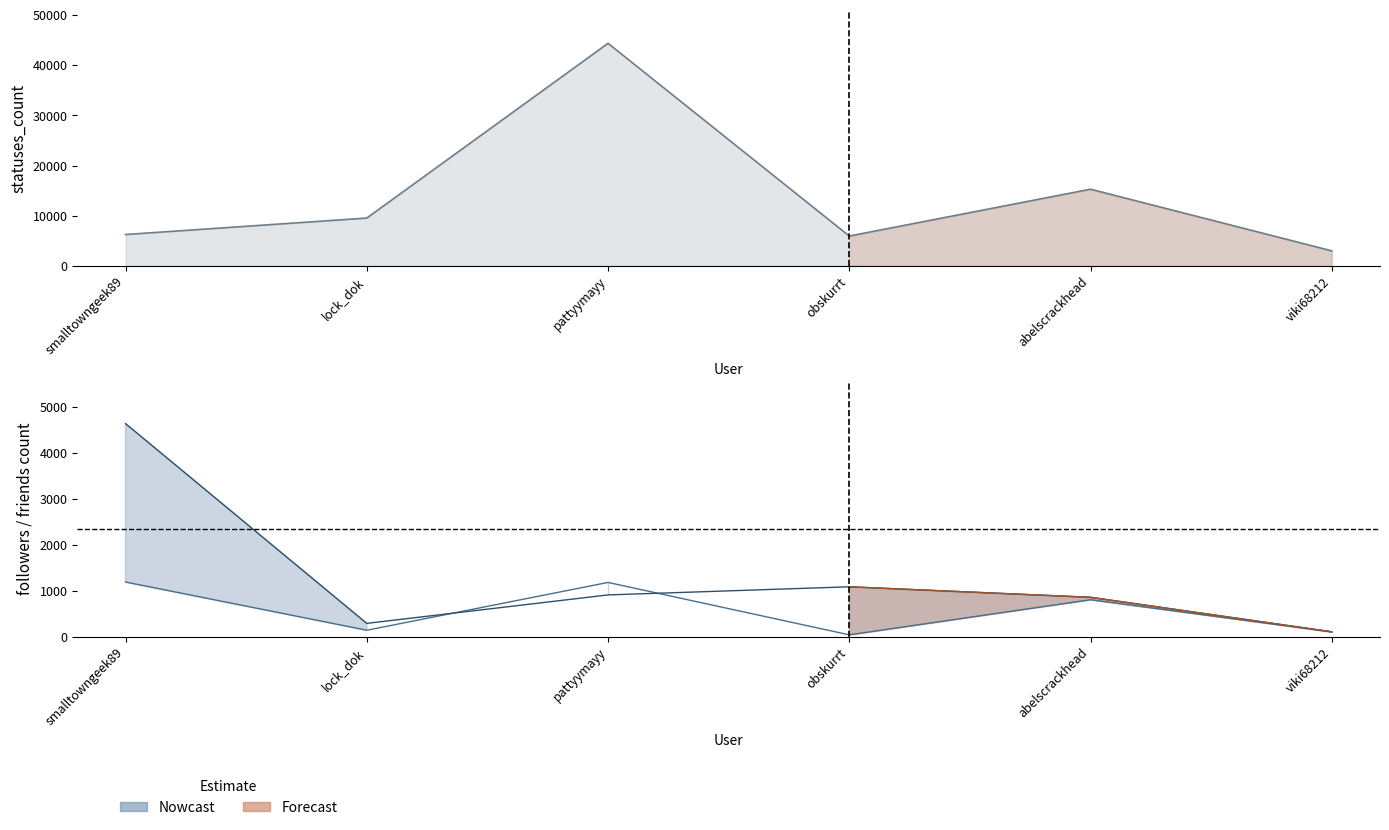

What is the difference between the highest and lowest values at abelscrackhead?

14480